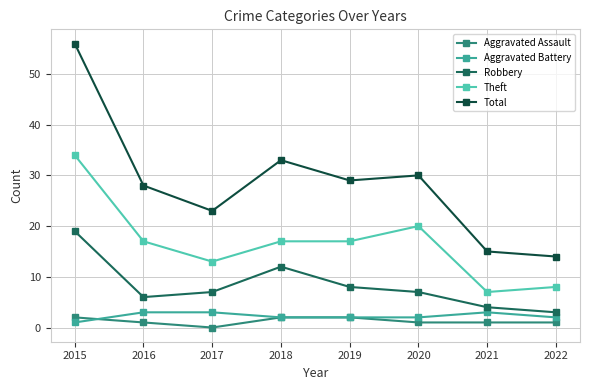

Where is the first local minimum for Aggravated Assault?

2017